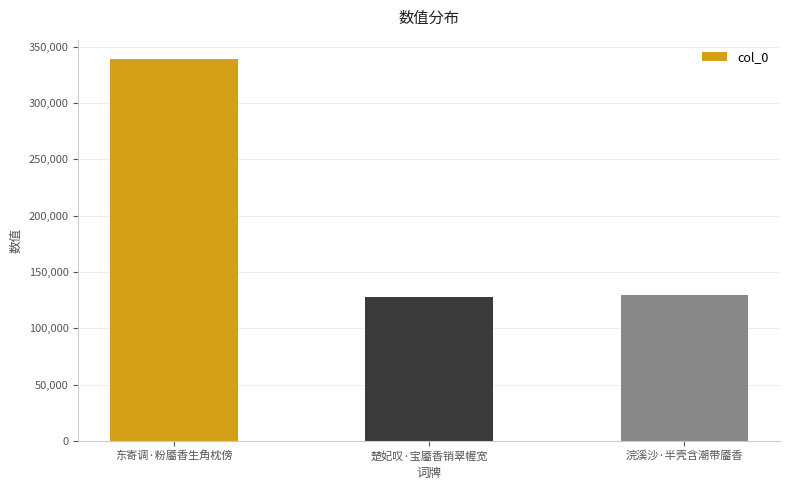

What is the greatest value displayed?

339357